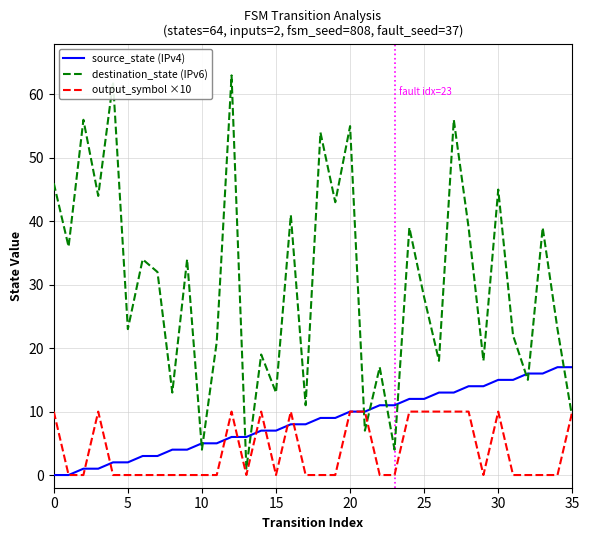

Which series has the largest range (max minus min)?

destination_state (IPv6)